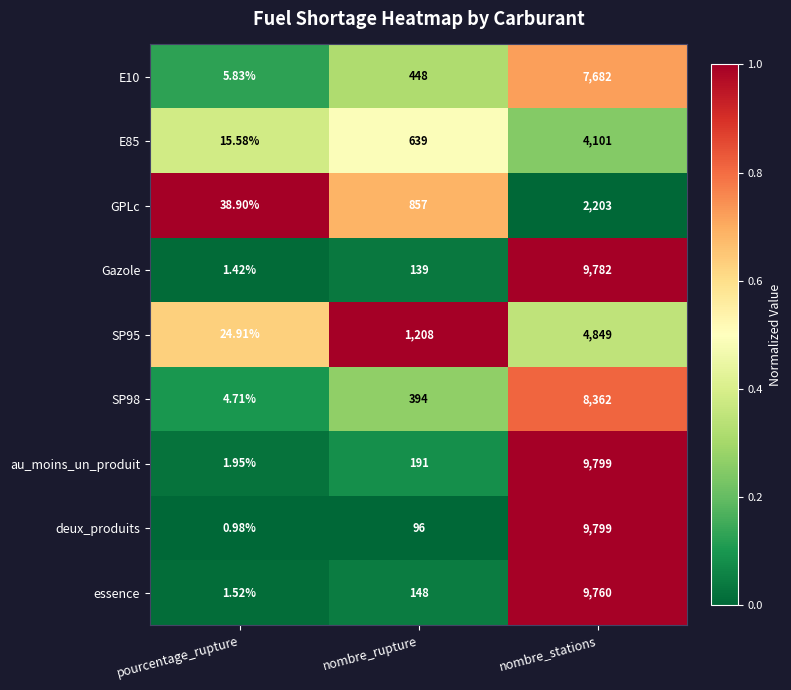

At which label is E10 closest to 3843?

nombre_rupture